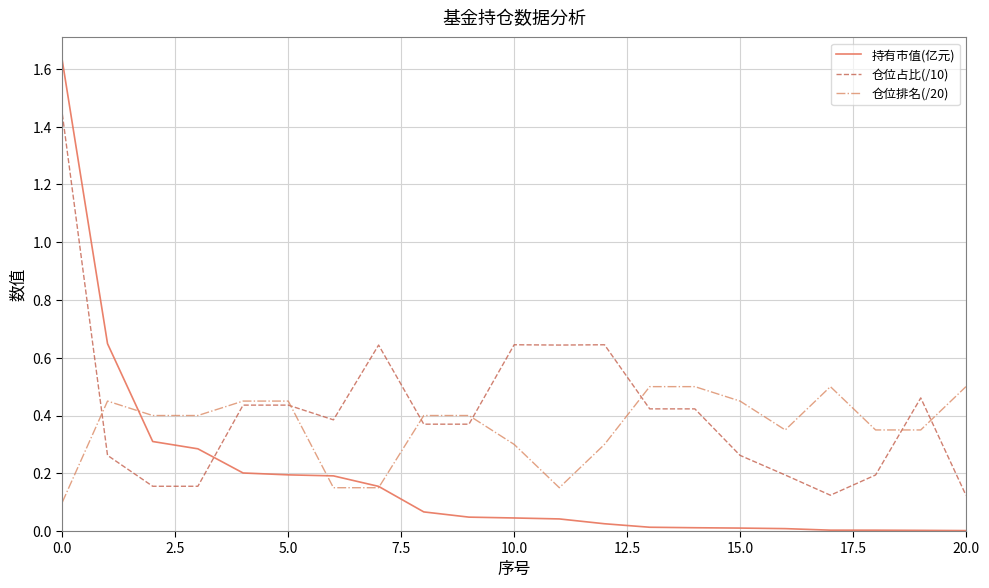

Which series has the largest range (max minus min)?

持有市值(亿元)